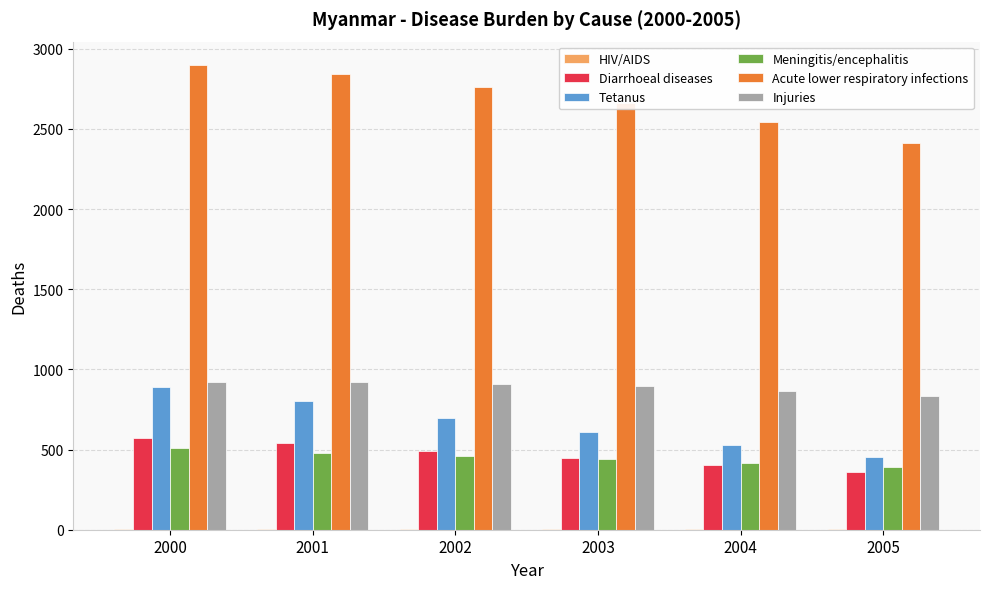

Count the number of data series in this chart.

6